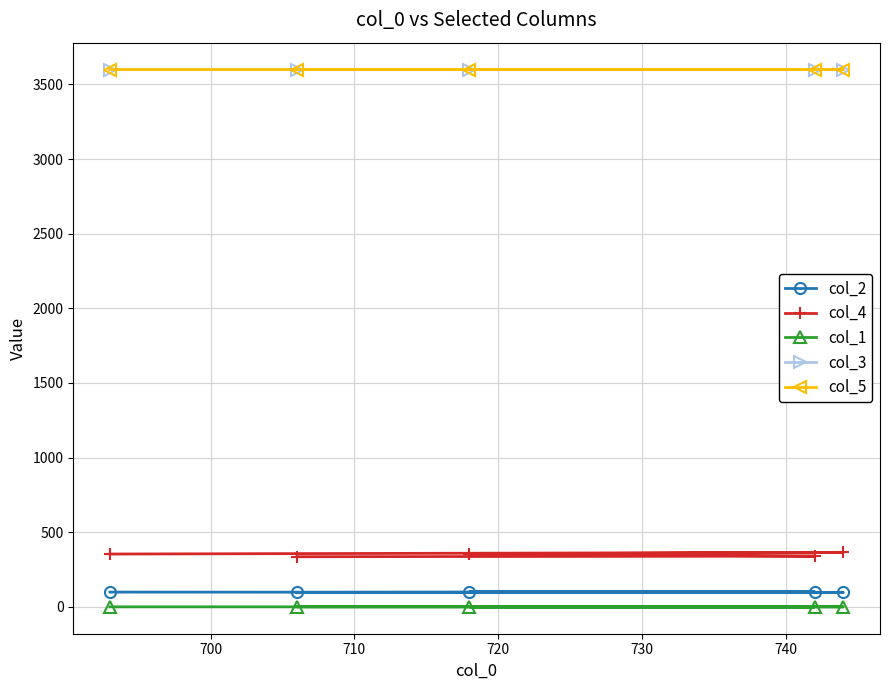

Reading left to right, what are all the values shown in this chart?

col_2: 97.0	102.0	100.0	97.0	99.0
col_4: 336.0	340.0	354.0	365.0	354.0
col_1: 0.1	0.1	0.2	0.1	0.1
col_3: 3599.9	3599.9	3599.8	3599.9	3599.9
col_5: 3600.0	3600.0	3600.0	3600.1	3600.0